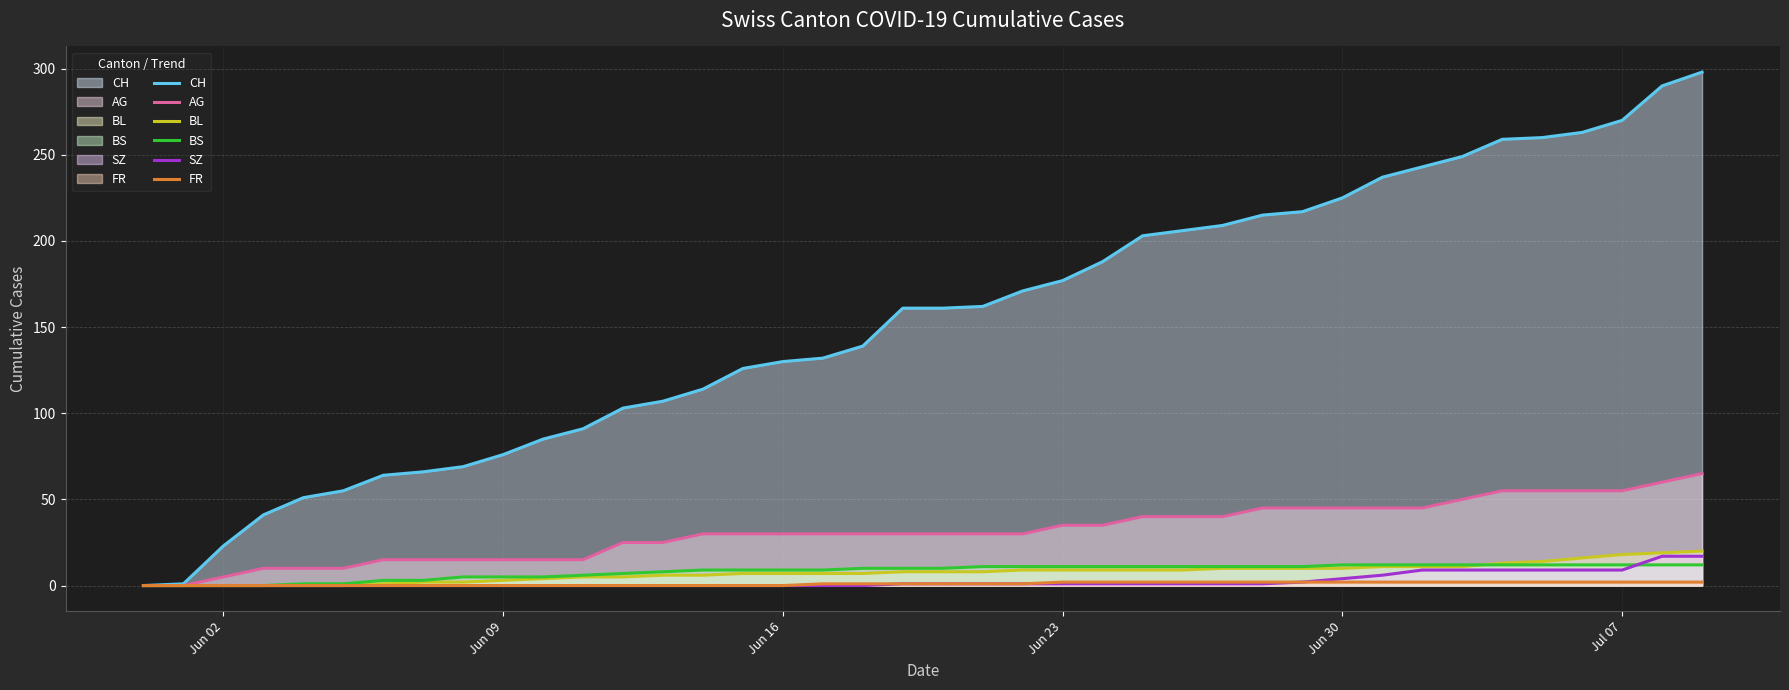

How many data points in BS trend are above 10?

19